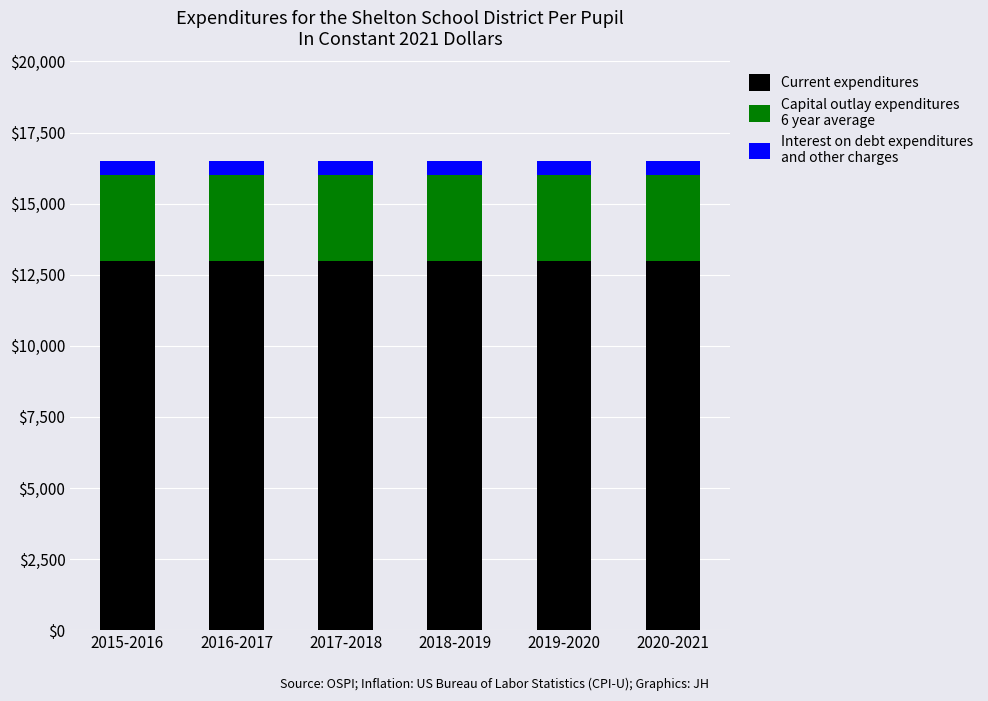

How many bars are there in total?

6